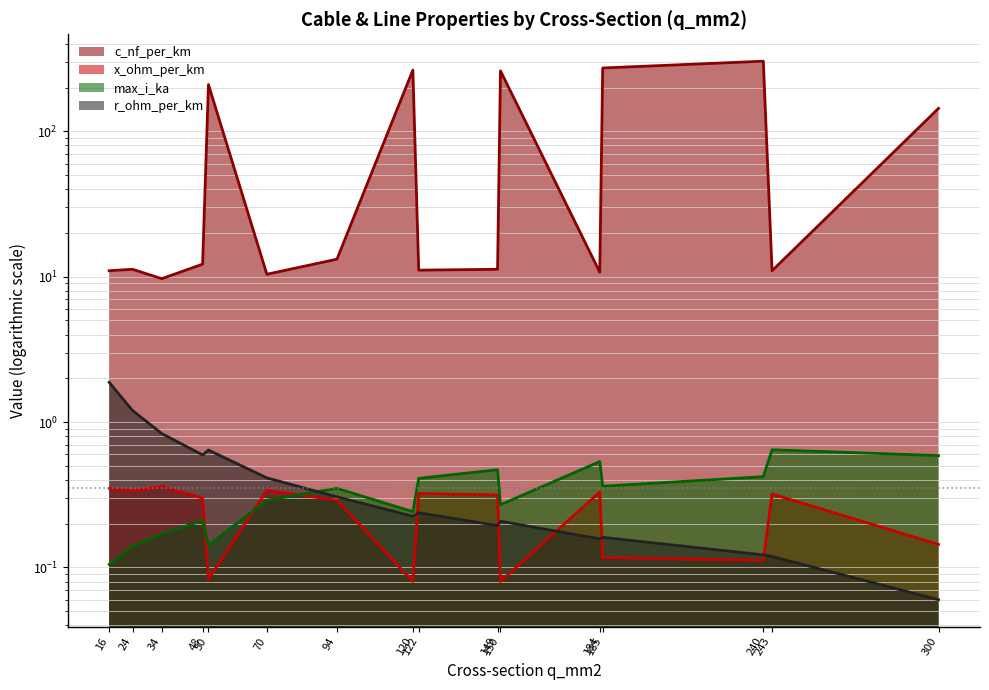

At which category does the chart reach its peak across all series?

240